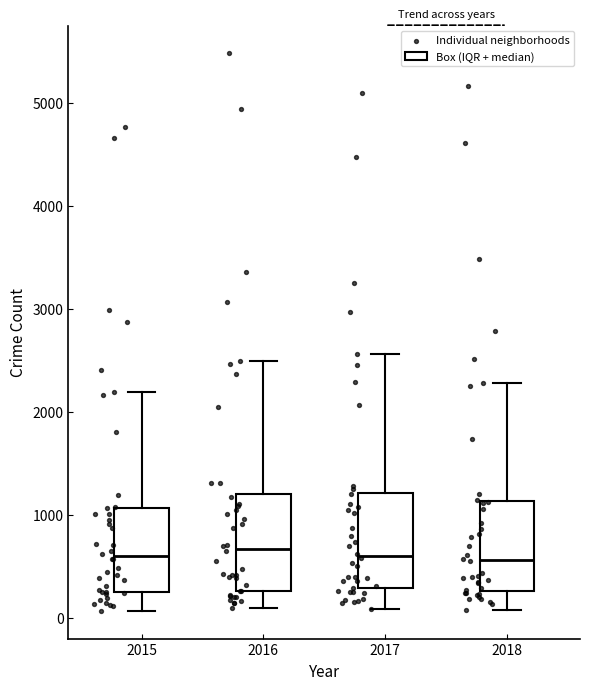

Reading left to right, transcribe this box plot: for each box, give where its median line is, the range the box spans, and where its two whiskers end, as read against the y-axis. The values are not printed on the chart, so give them approximately, as read against the axis.

2015: median 600, box 300 to 1100, whiskers 100 to 2200
2016: median 700, box 300 to 1200, whiskers 100 to 2500
2017: median 600, box 300 to 1200, whiskers 100 to 2600
2018: median 600, box 300 to 1100, whiskers 100 to 2300